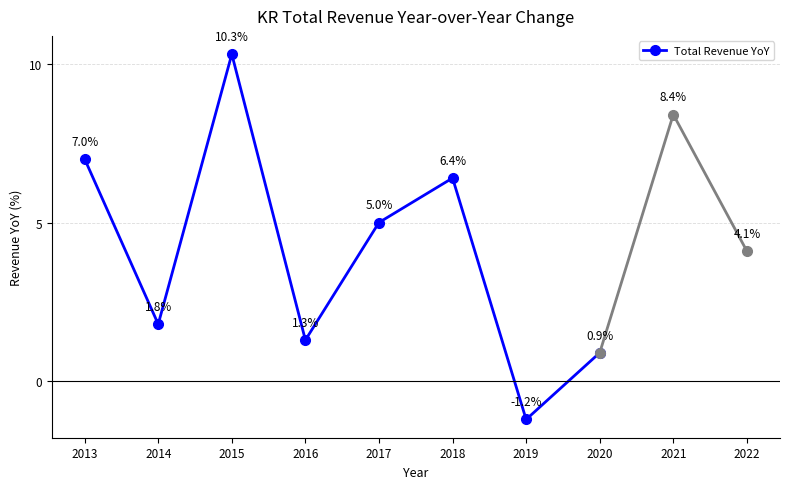

What is the sum of all values?

31.5